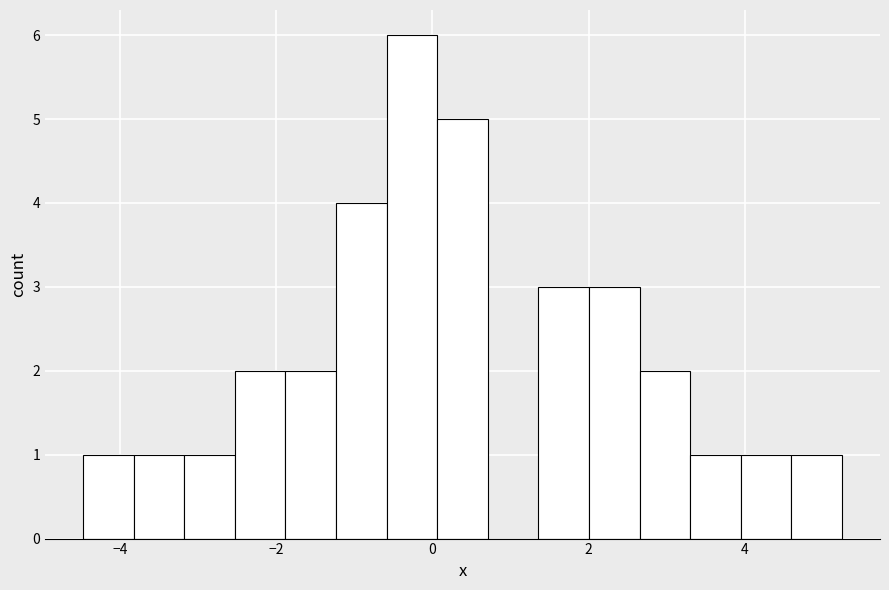

Read against the x-axis, roughly where is the centre of the tallest bar?

-0.2